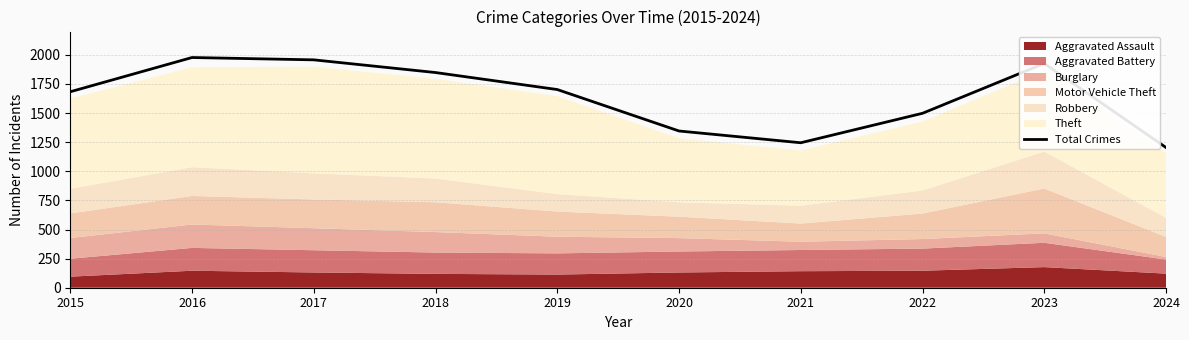

Reading left to right, what are all the values shown in this chart?

2015=1683	2016=1977	2017=1957	2018=1848	2019=1702	2020=1346	2021=1245	2022=1498	2023=1926	2024=1204